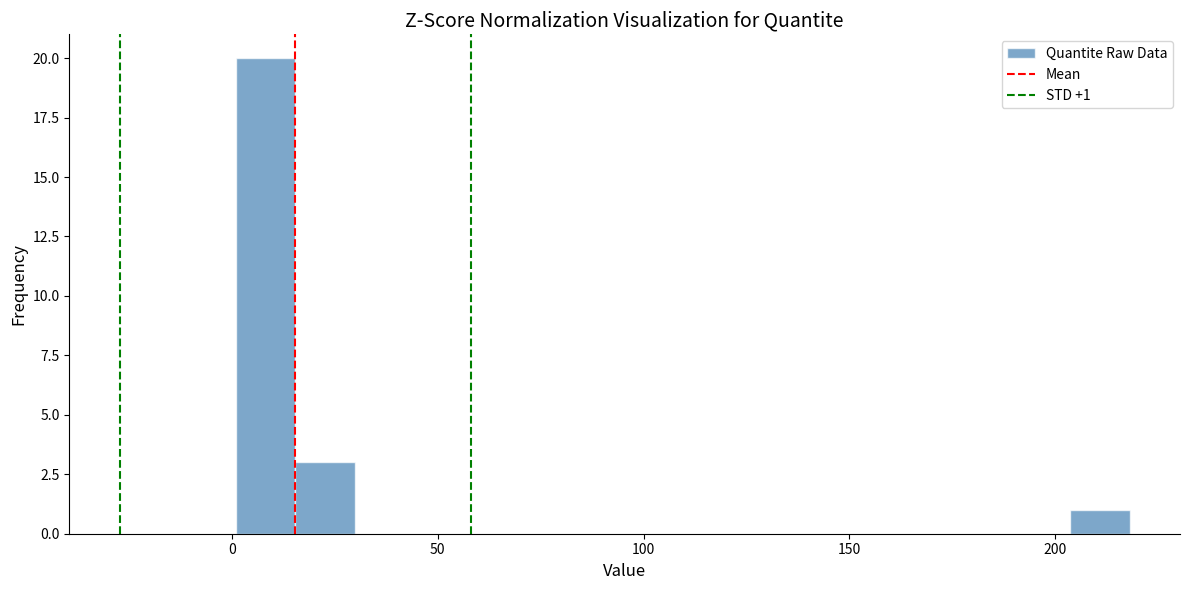

Around what value on the x-axis is the tallest bar? Give the approximate position of its centre, as read against the axis.

10